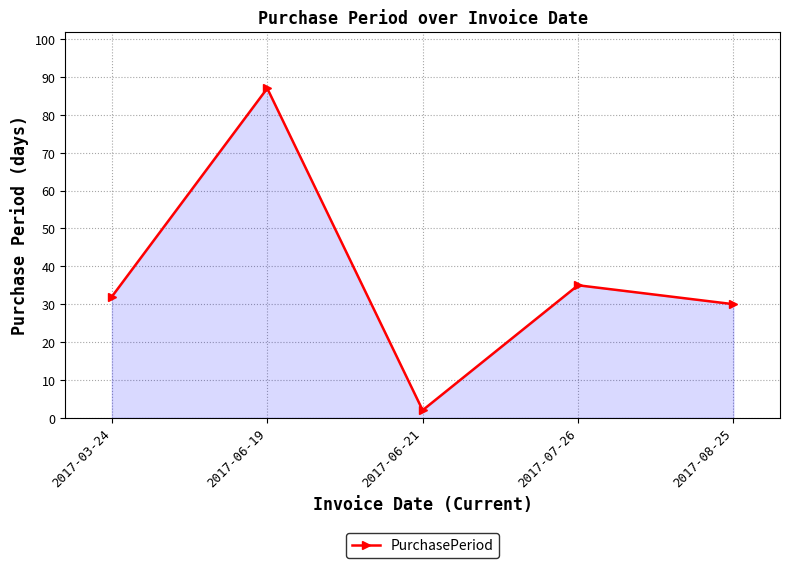

What value does the data have at 2017-06-19, to the nearest 5?

85